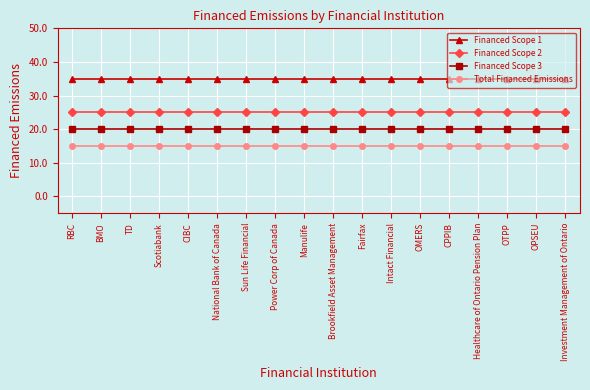

What is the label of the 8th point from the left?

Power Corp of Canada